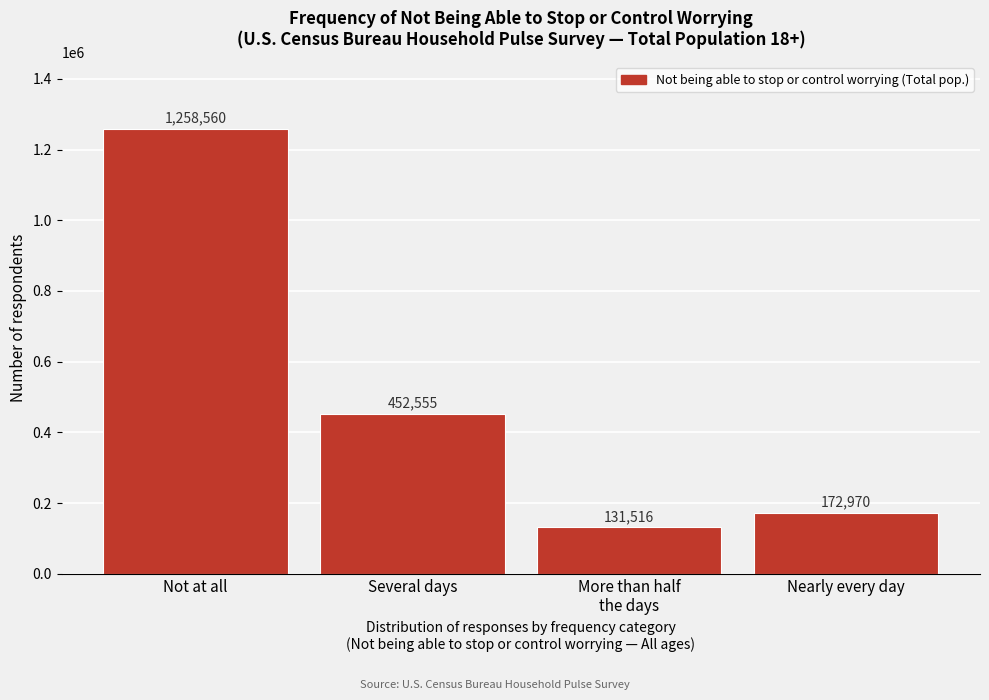

Reading right to left, list all the values displayed in this chart.

172970	131516	452555	1258560